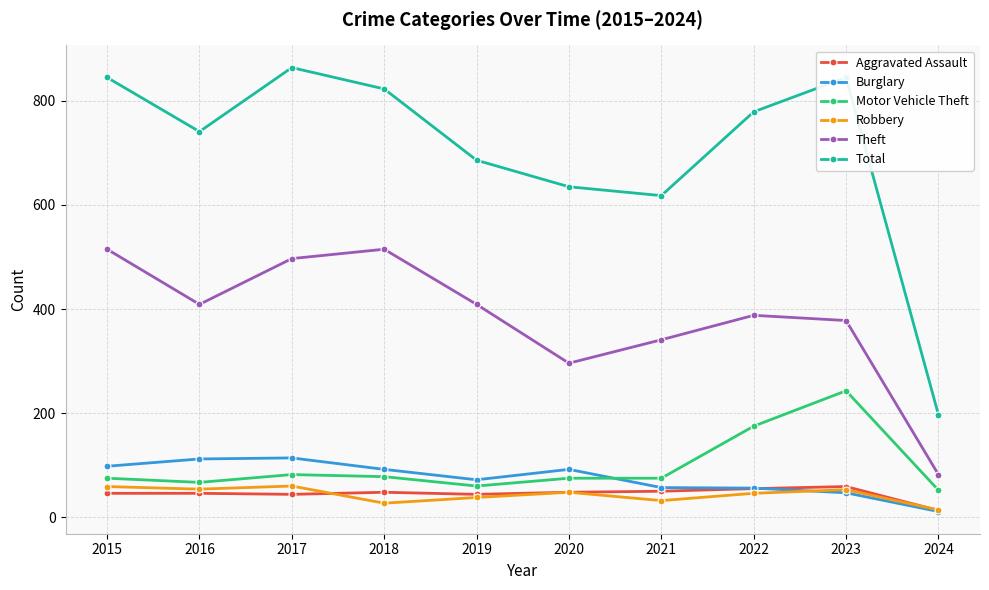

What is the value of the Total point at the 2nd from the left?

741